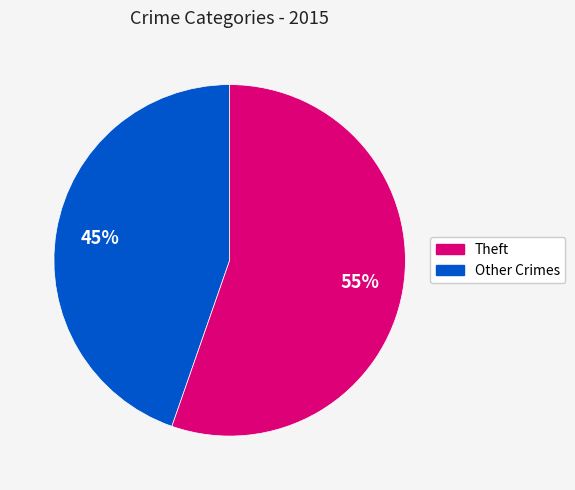

Is there a majority slice in this chart?

Yes